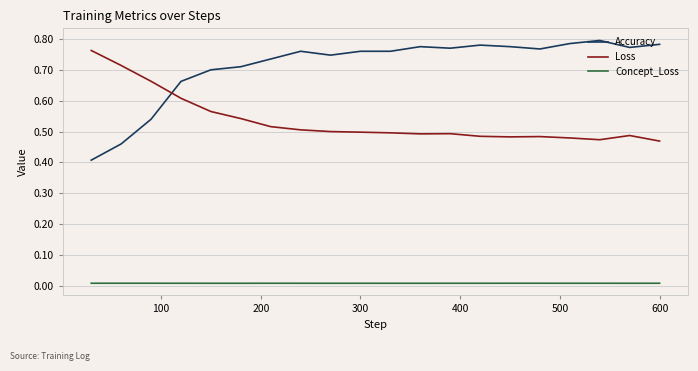

True or false: Concept_Loss and Loss cross at least once.

False